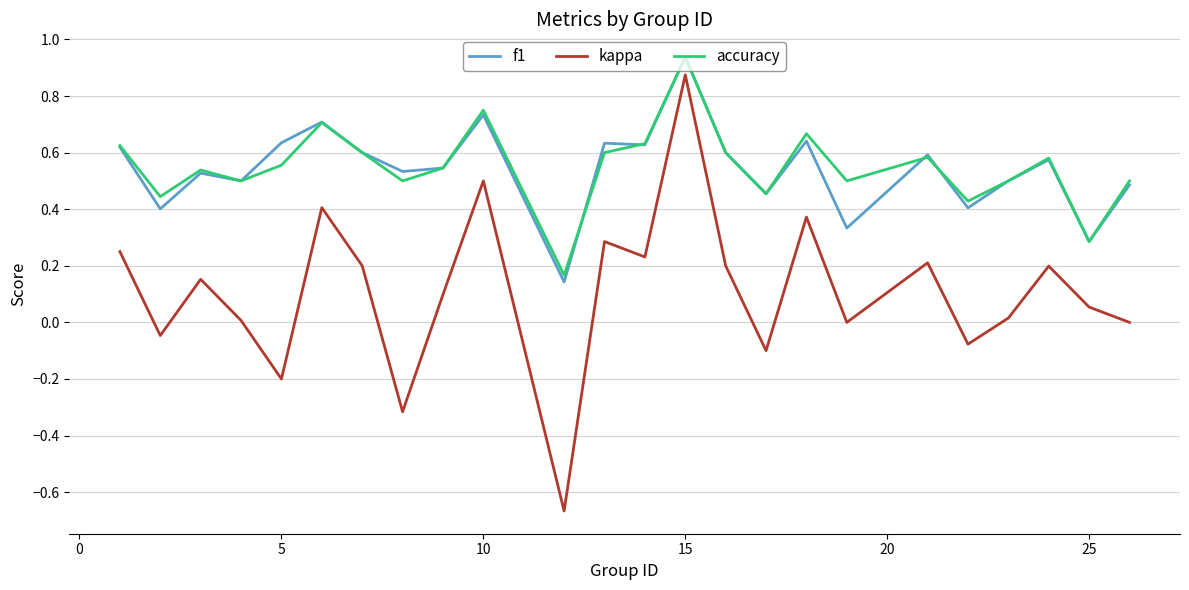

True or false: kappa and f1 cross at least once.

False